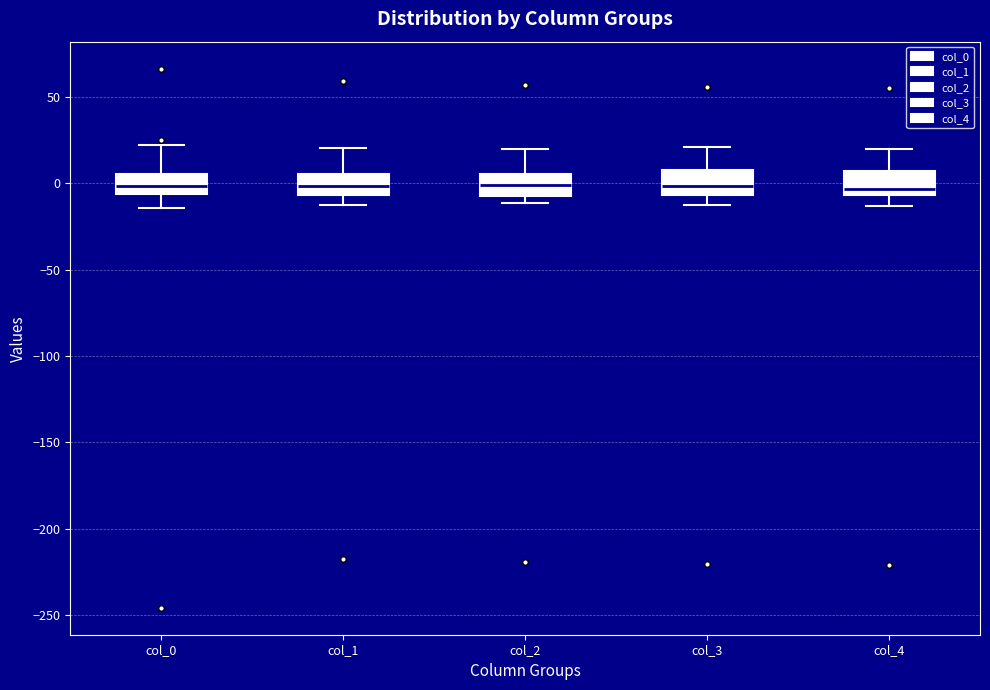

Where is the upper edge of the box for col_4 on the y-axis? The values are not printed on the chart, so give them approximately, as read against the axis.

5